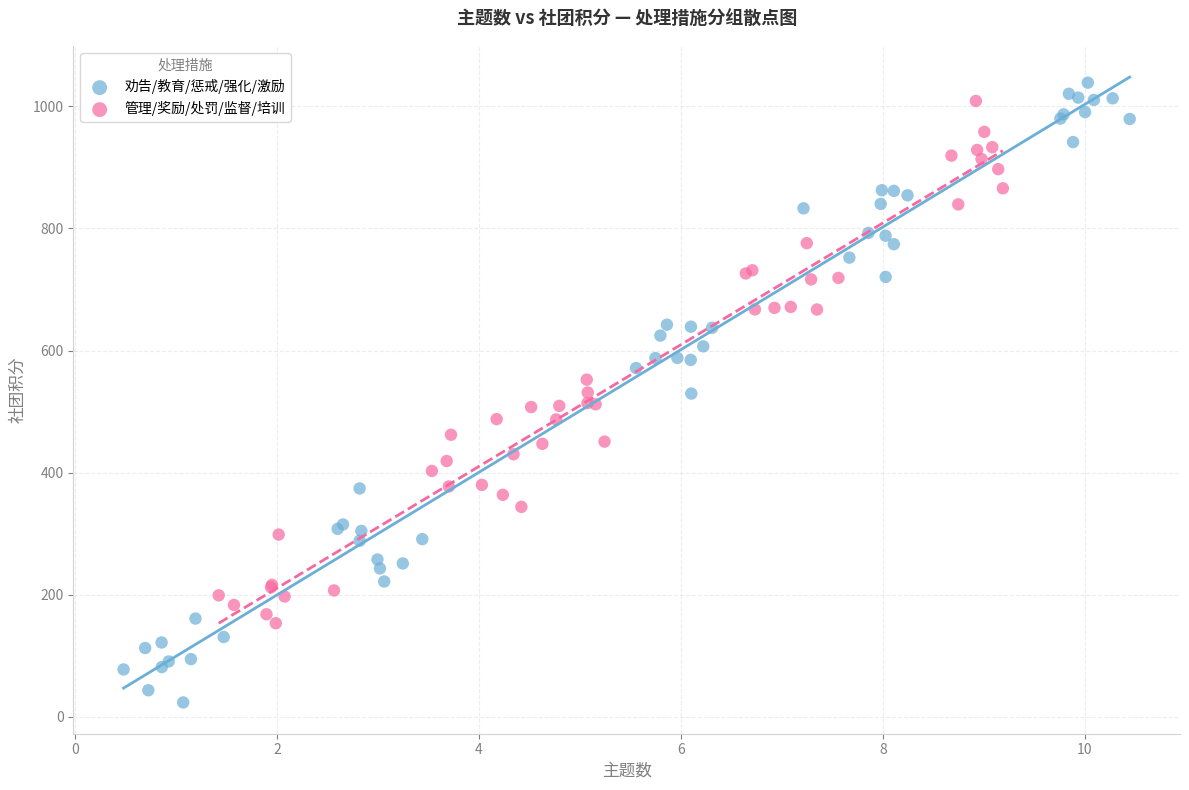

Which series contains the lowest Y value?

劝告/教育/惩戒/强化/激励